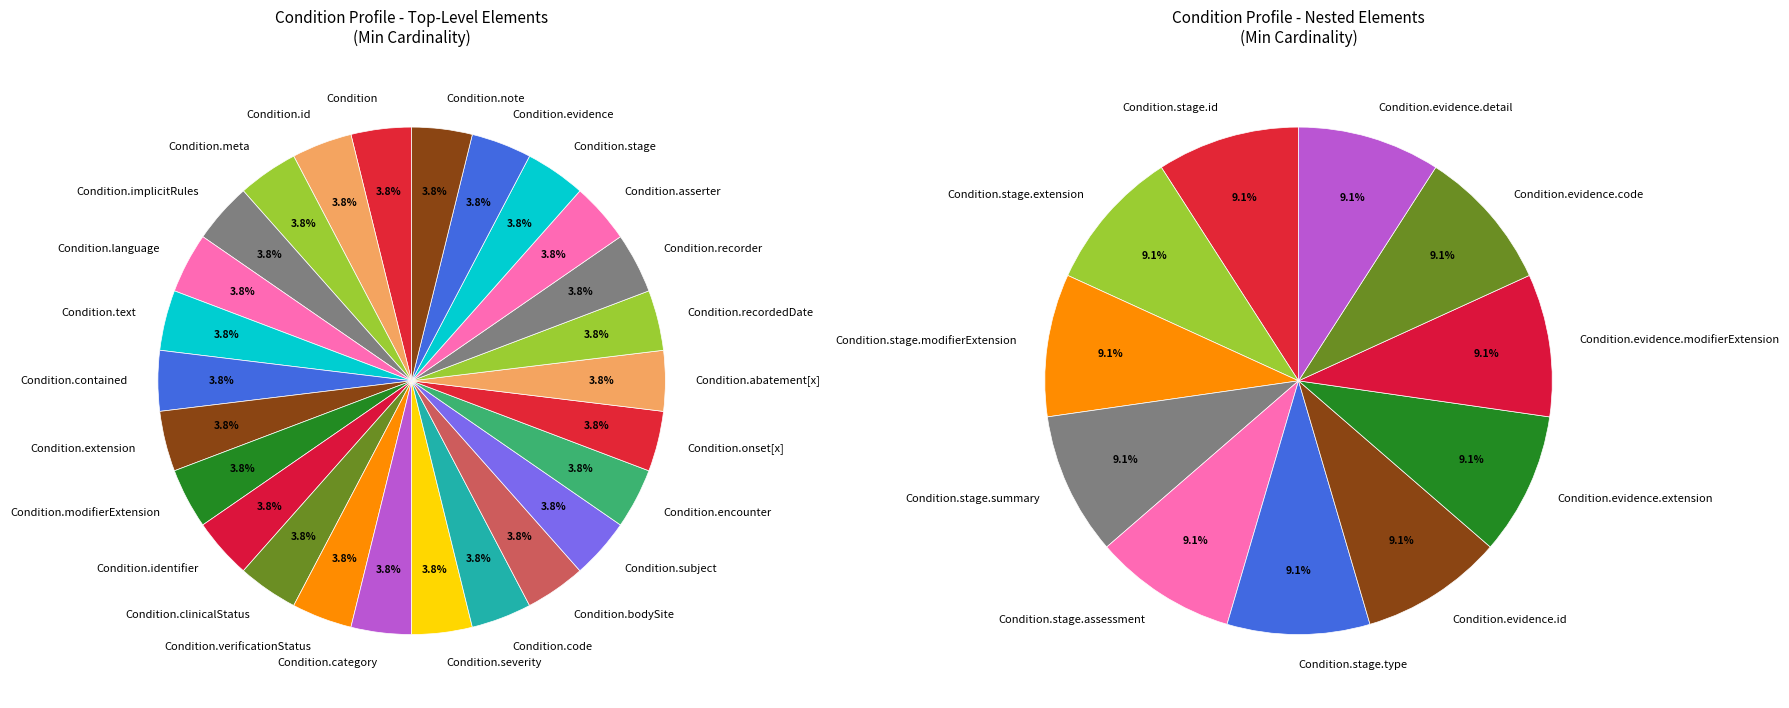

Is the sum of Condition.evidence.modifierExtension and Condition.code greater than half?

No